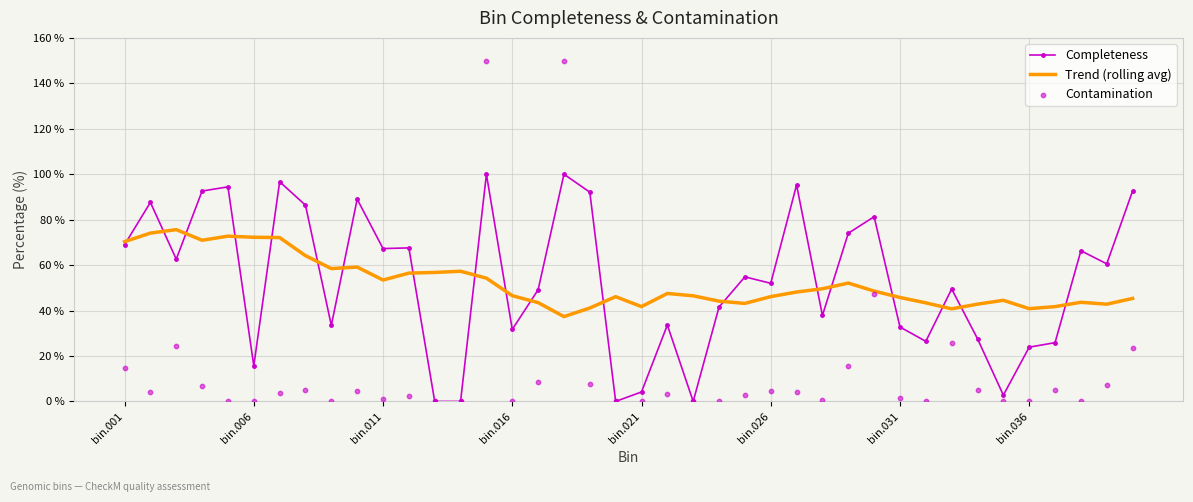

Which series contains the highest Y value?

Contamination